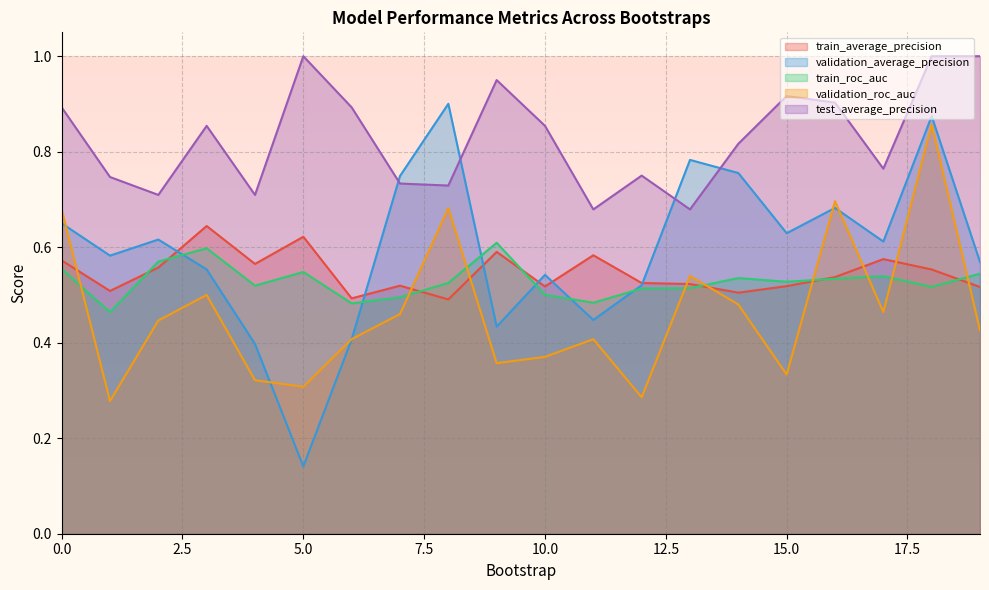

Count the train_average_precision values in the range 0 to 1.

20